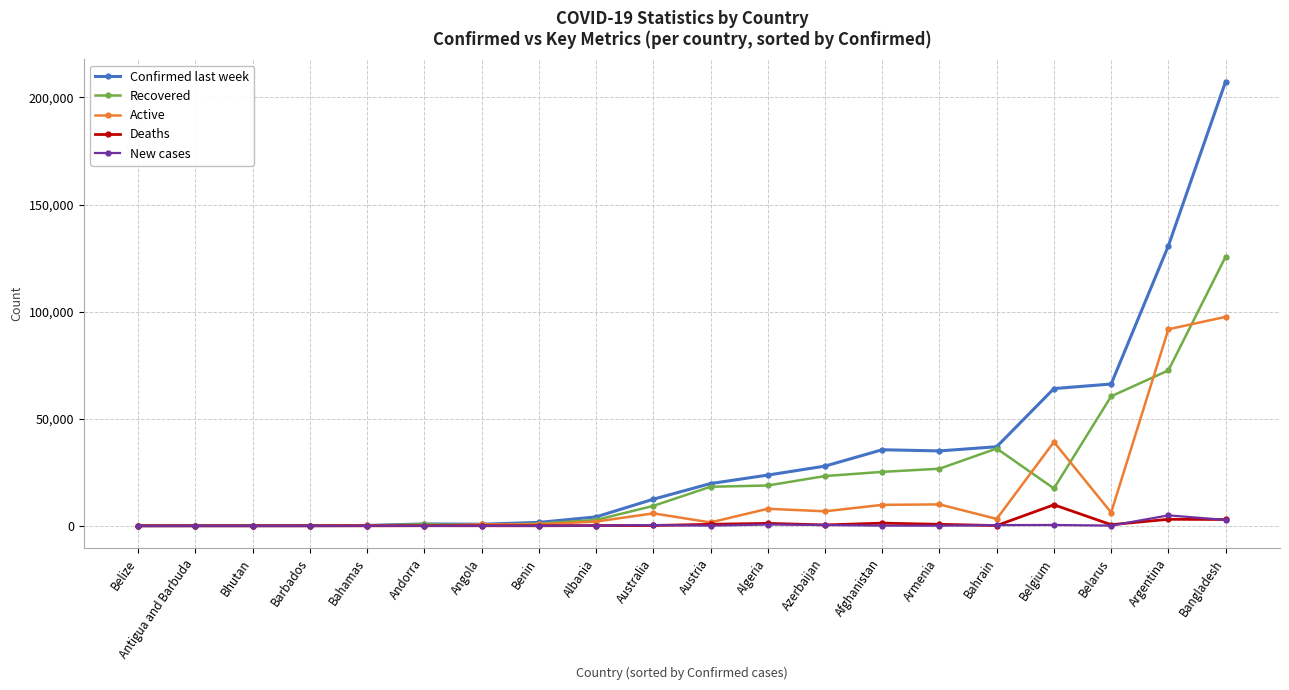

Rank the series by their maximum value, from lowest to highest.

New cases, Deaths, Active, Recovered, Confirmed last week